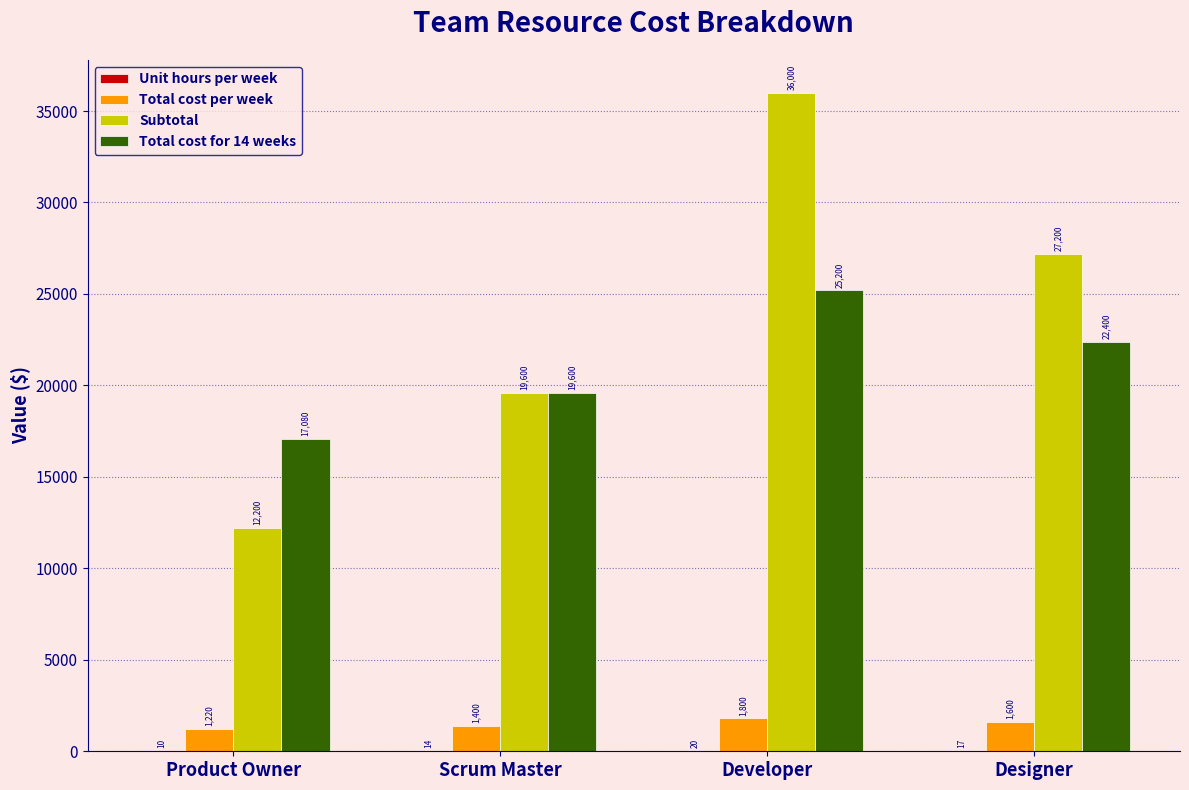

What is the sum of all Total cost per week values?

6020